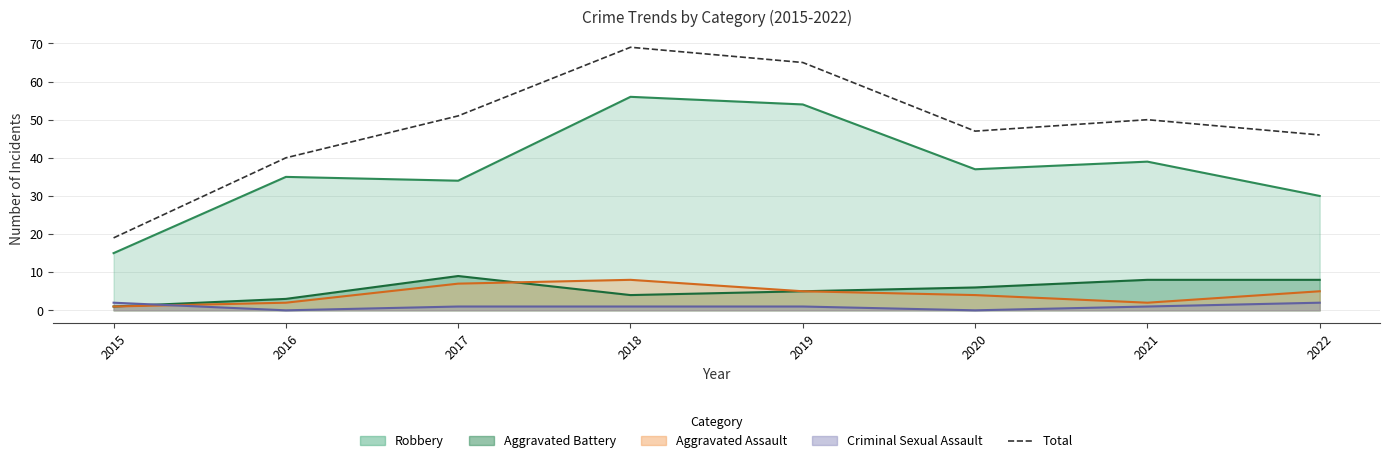

Reading left to right, list all the values displayed in this chart.

19	40	51	69	65	47	50	46